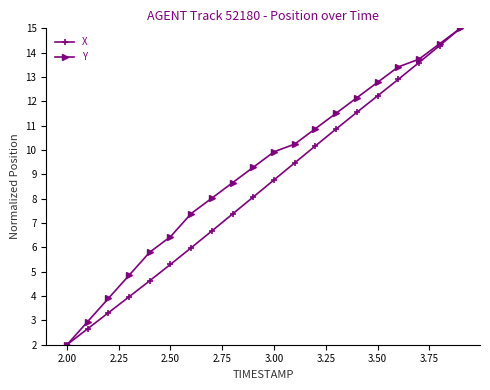

True or false: Y has more than 2 points higher than both neighbors.

False